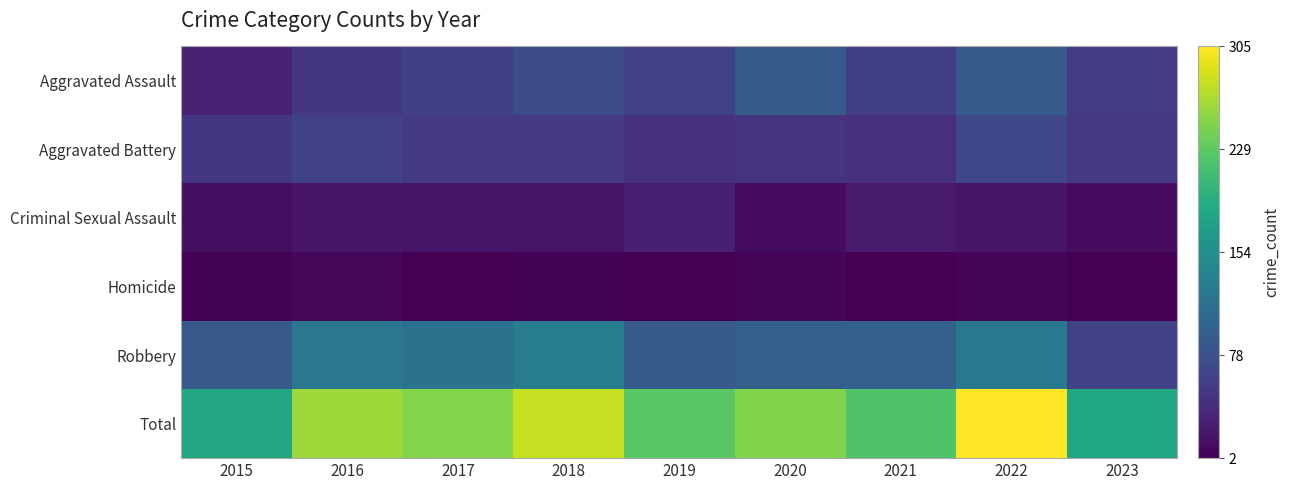

Which label corresponds to the smallest value in the chart?

2017